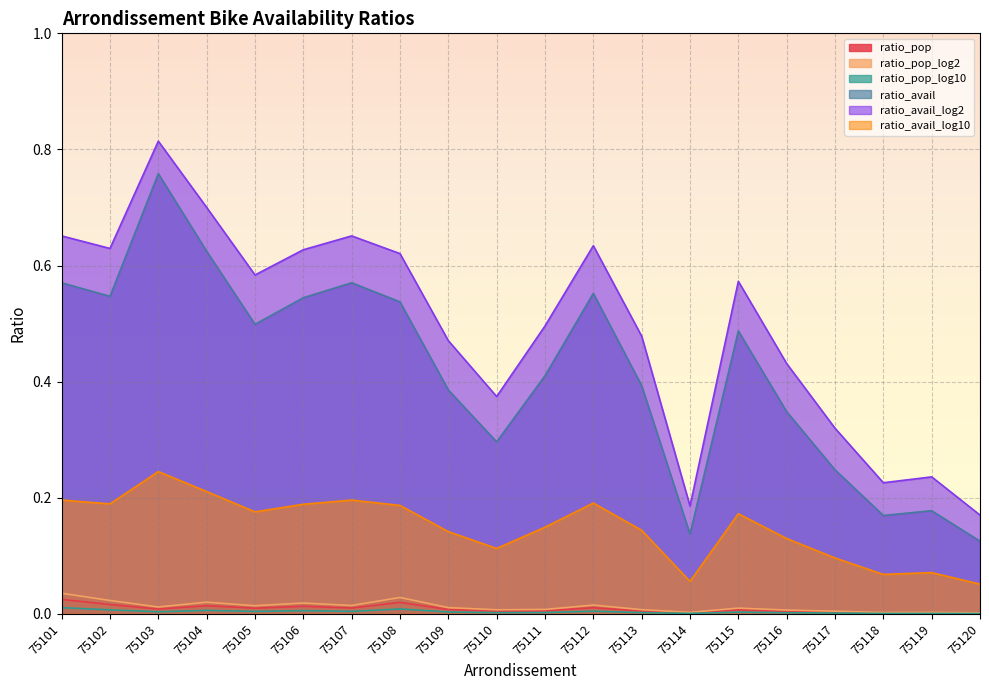

What is the minimum value for ratio_avail?

0.1